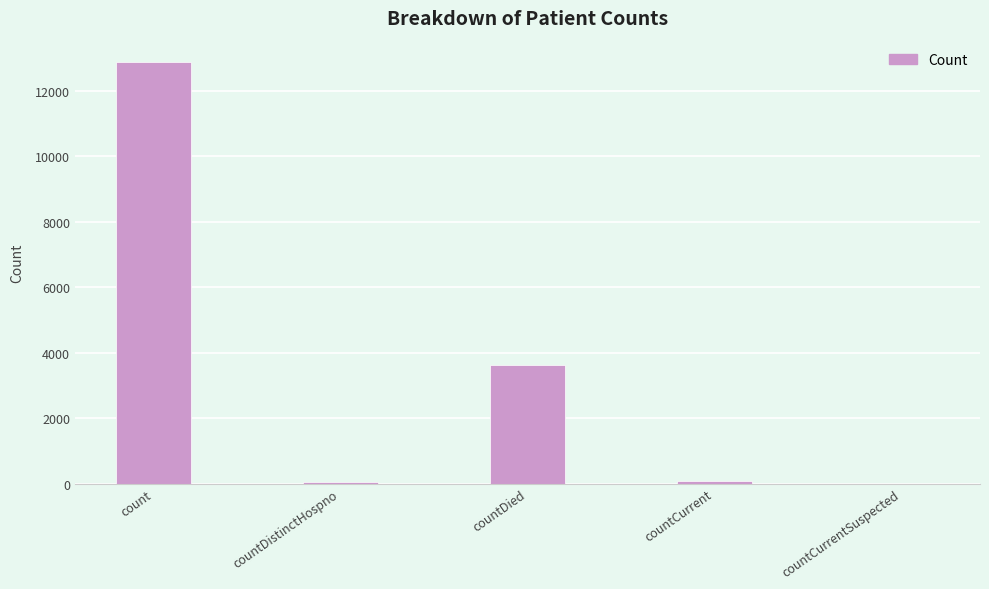

Which category has the highest value across all series?

count